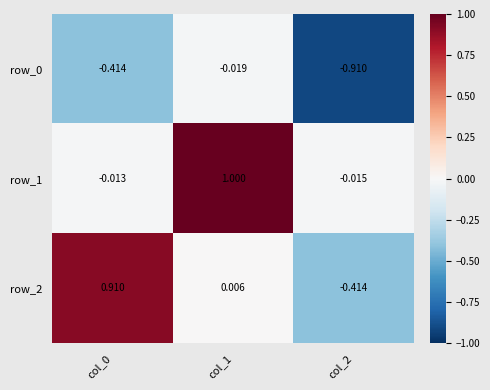

How many values in row_1 are above zero?

1